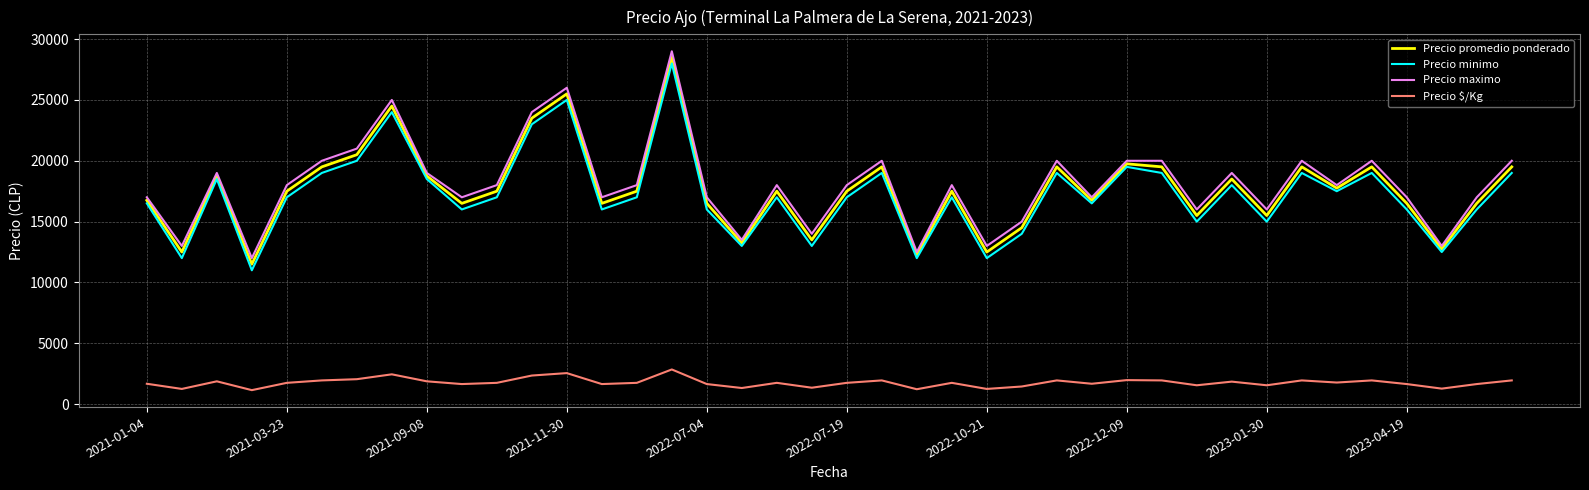

What is the highest value of the Precio promedio ponderado series?

28500